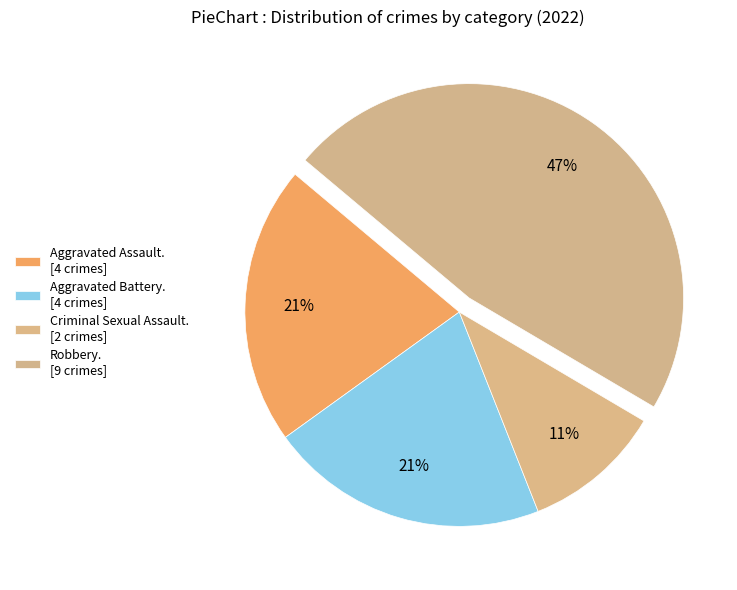

How many segments does this pie chart have?

4